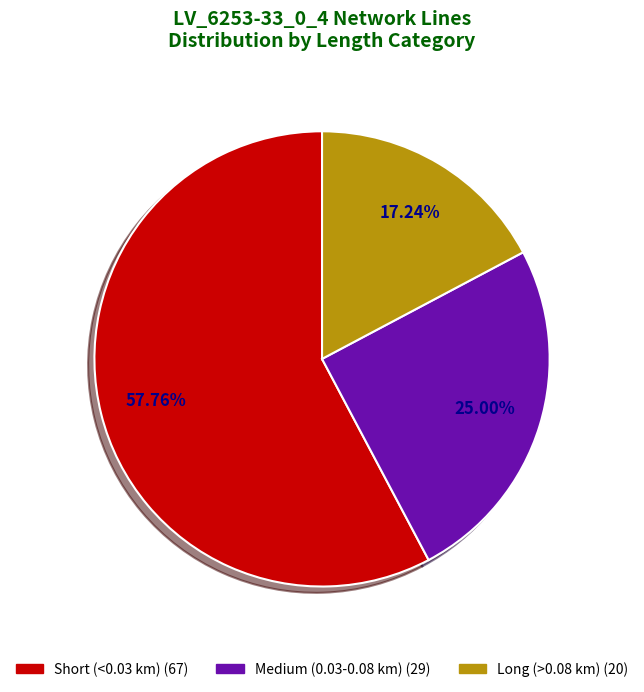

How many segments does this pie chart have?

3